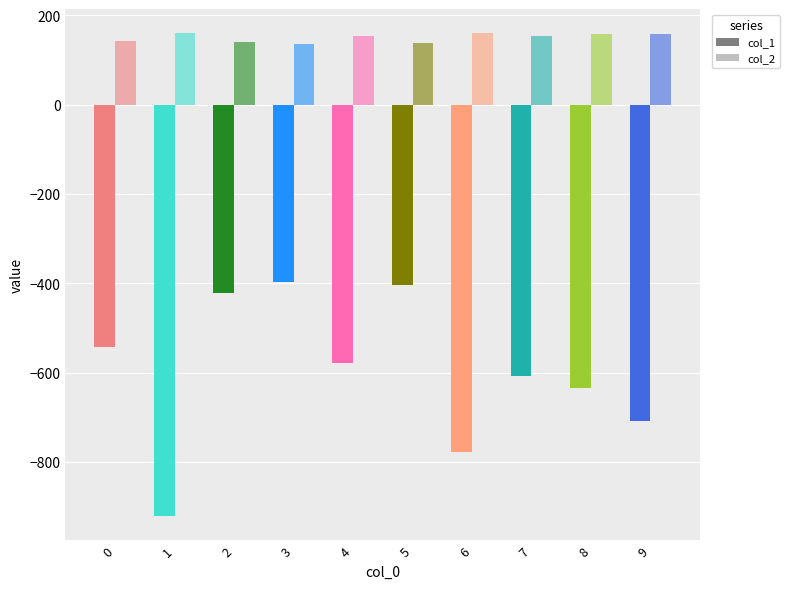

Which series has the widest spread of values?

col_1